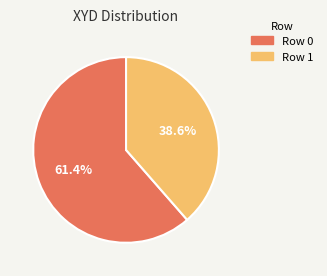

What is the ratio of the value at Row 1 to the value at Row 0?

0.6